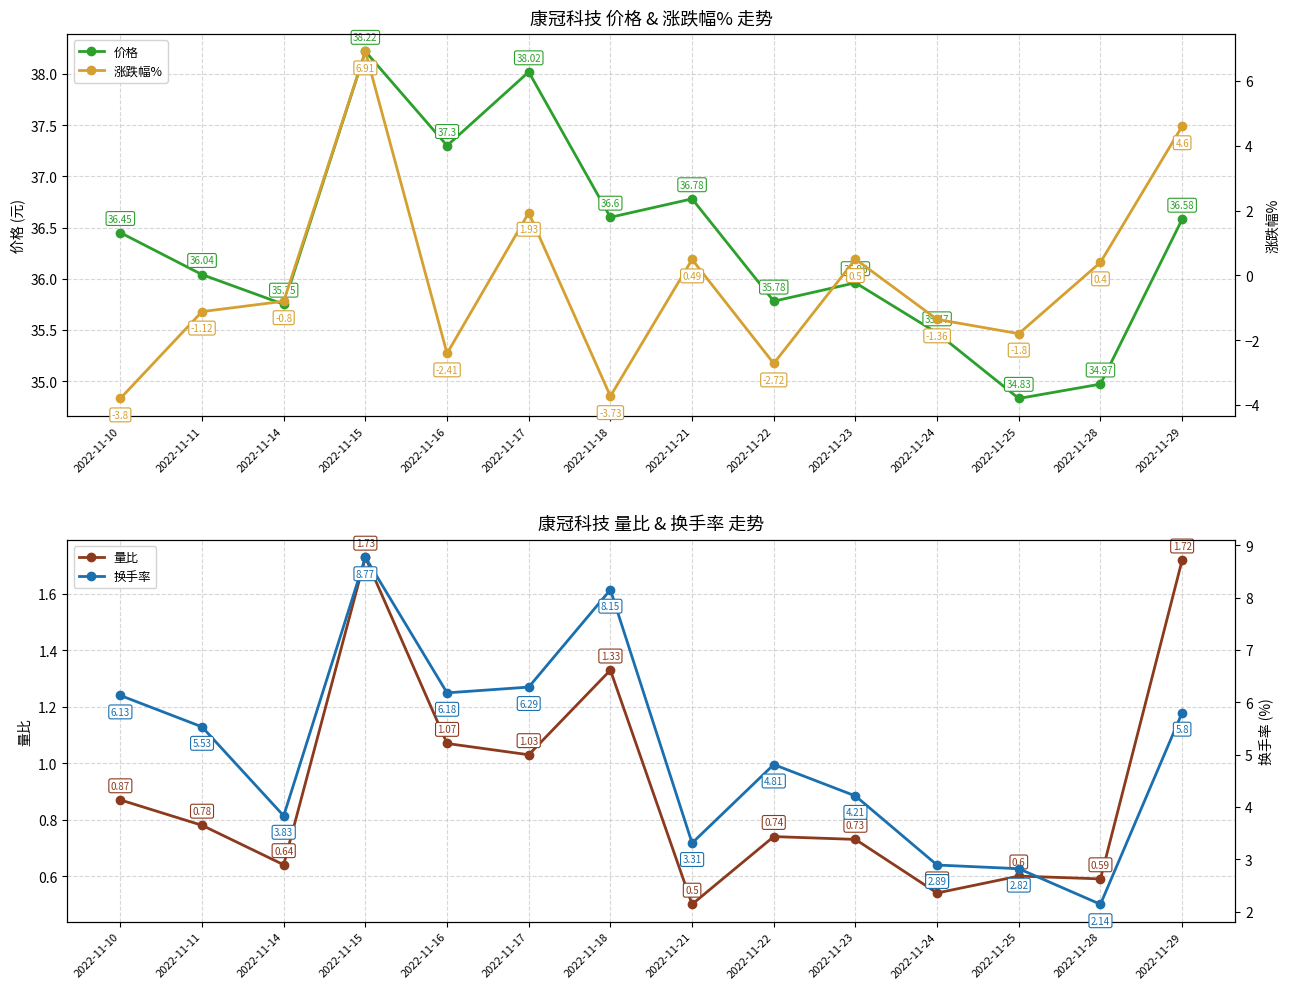

Rank the series at 2022-11-29 from lowest to highest value.

量比, 涨跌幅%, 换手率, 价格